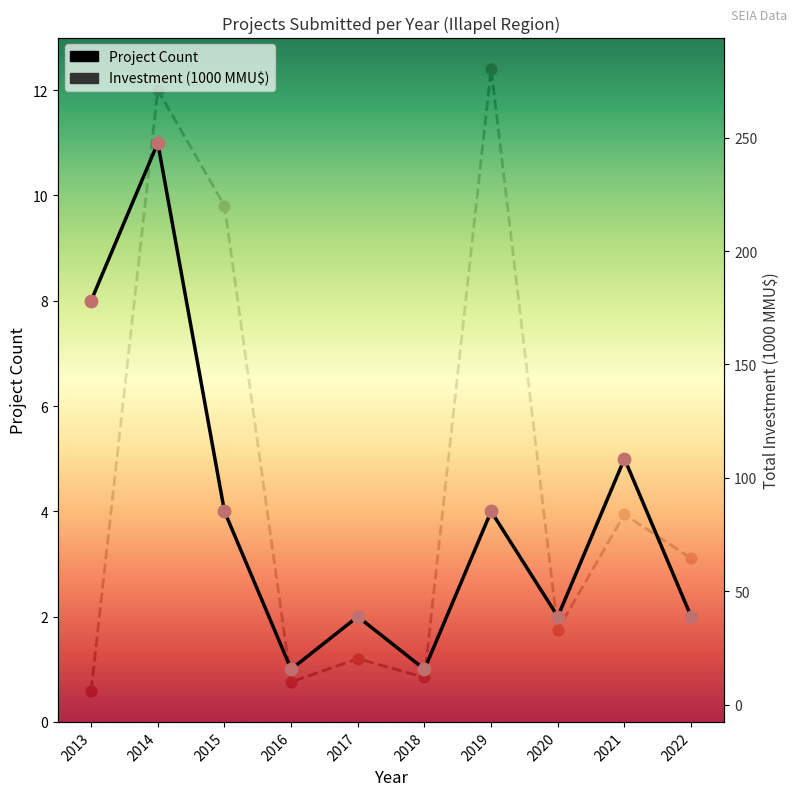

Which series reaches the minimum Y coordinate?

Project Count